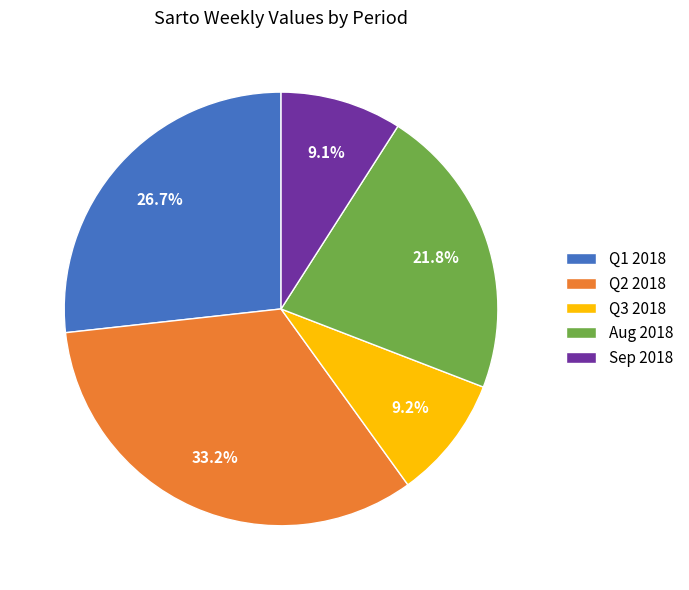

Do Q2 2018 and Q3 2018 together represent more than half of the pie?

No